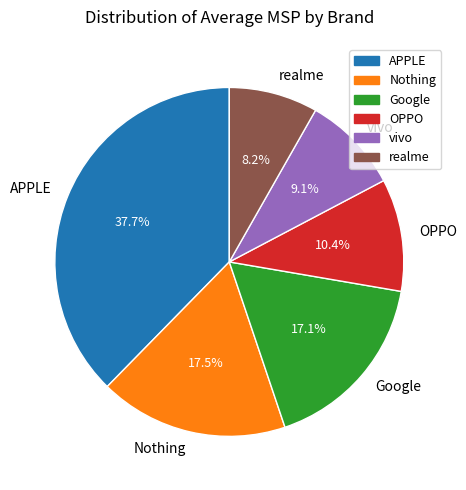

What is the total percentage of OPPO and Nothing?

27.9%